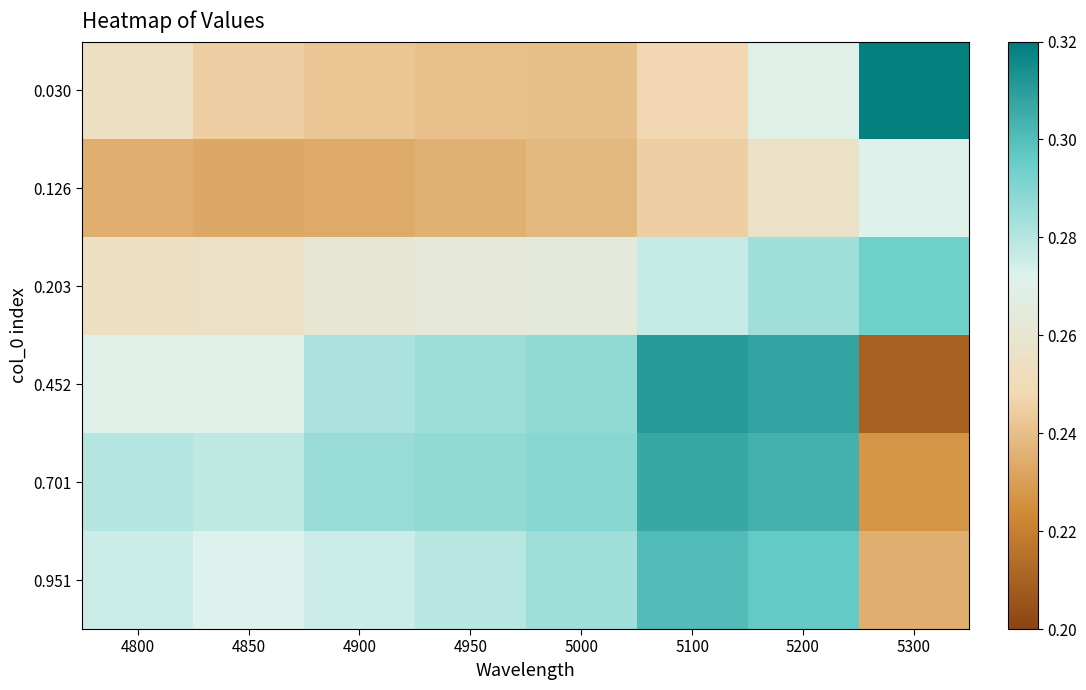

At which category does the chart reach its minimum across all series?

5300